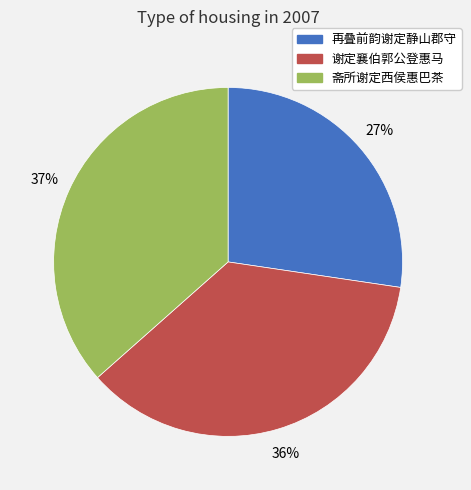

To the nearest percent, what is the combined percentage of 再叠前韵谢定静山郡守 and 谢定襄伯郭公登惠马?

63%